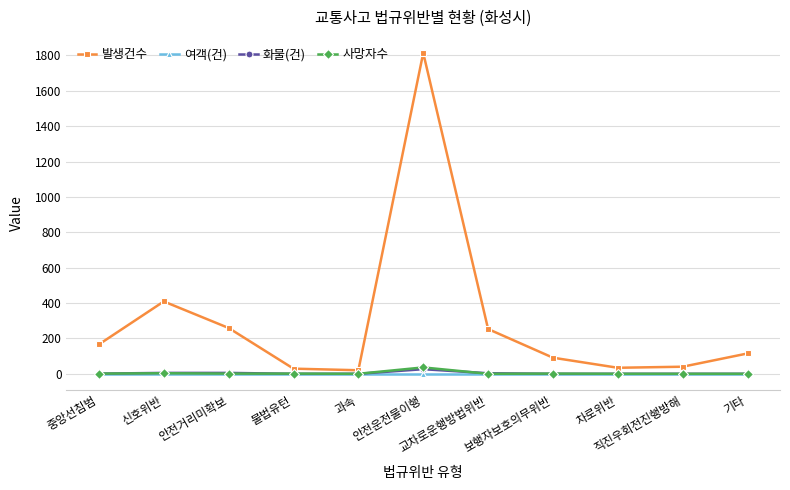

What value does the 발생건수 series have at 신호위반?

409